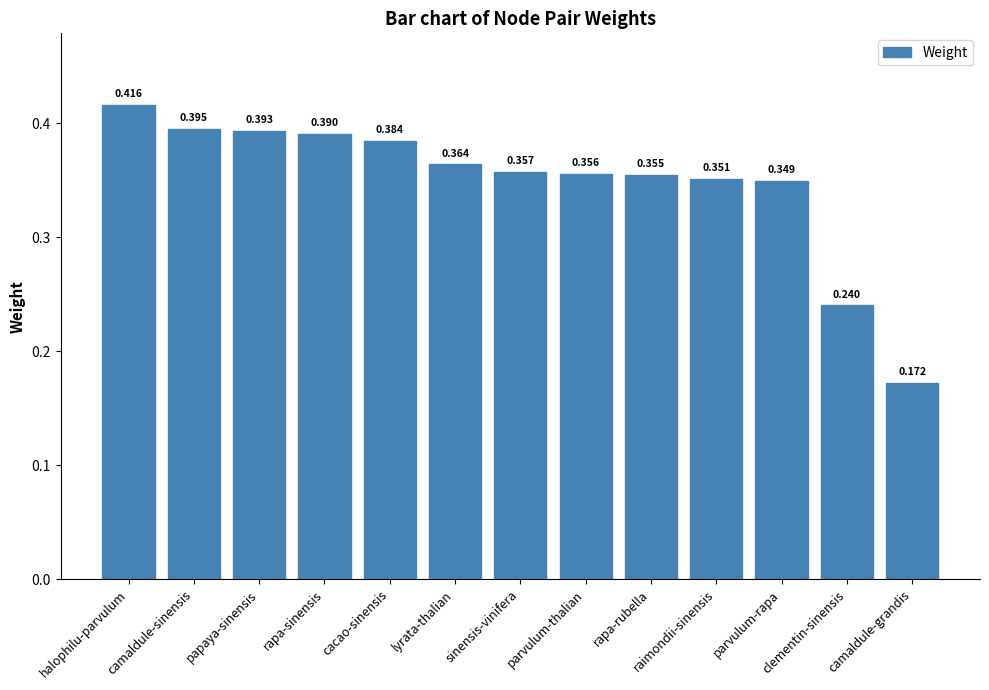

Which label corresponds to the largest value in the chart?

halophilu-parvulum